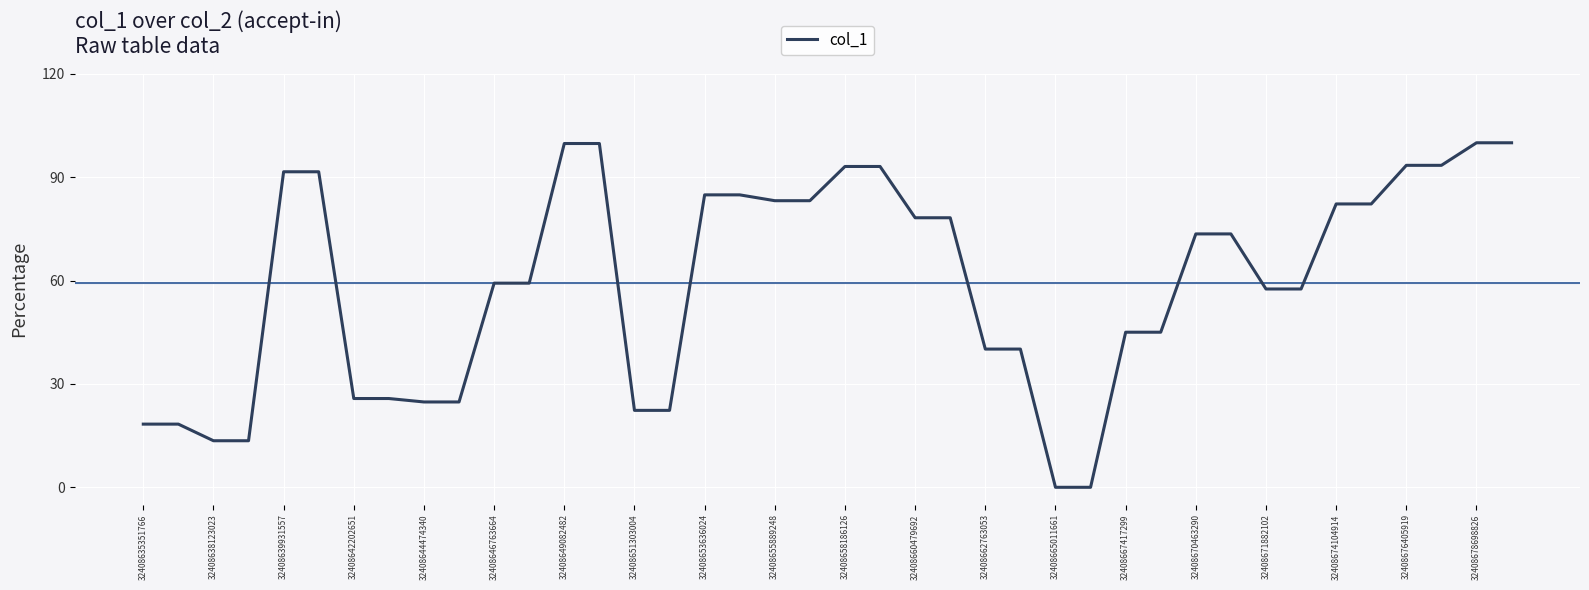

What is the maximum value shown in the chart?

100.0